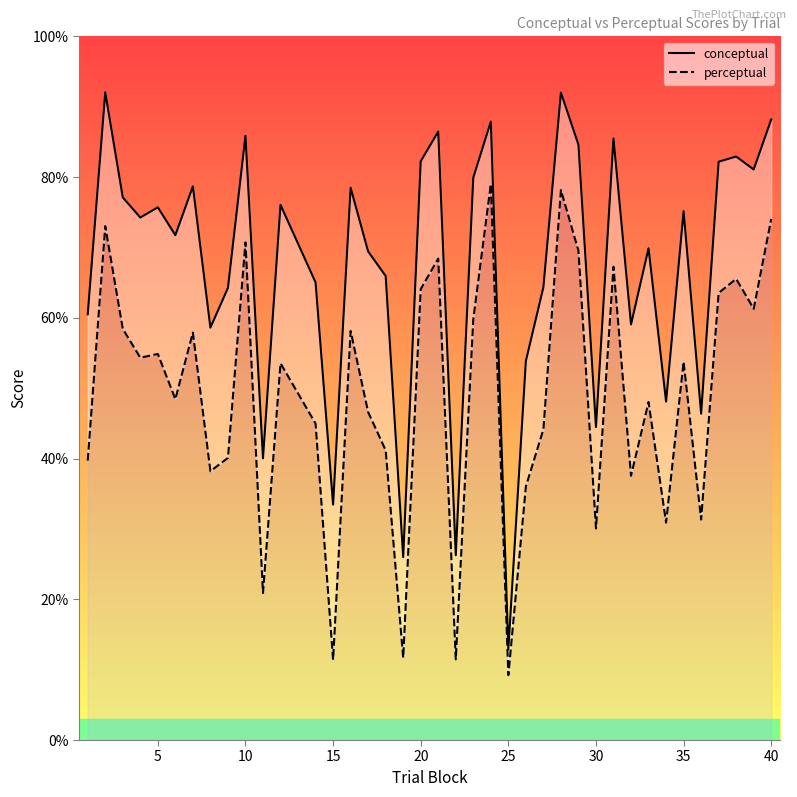

True or false: conceptual and perceptual cross at least once.

False